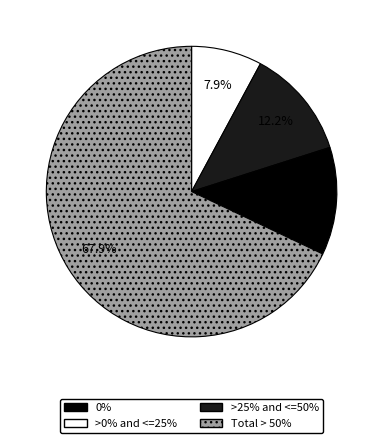

Count the number of slices in the pie.

4